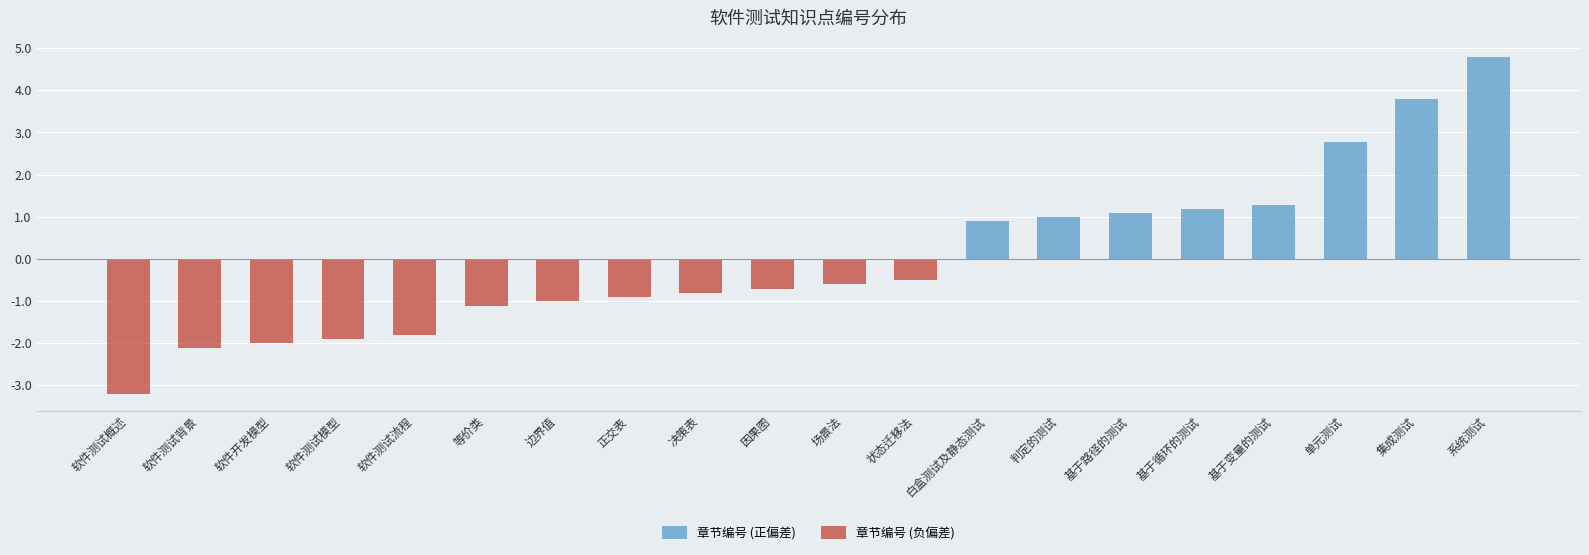

What is the total value across all series at 软件测试流程?

-1.8